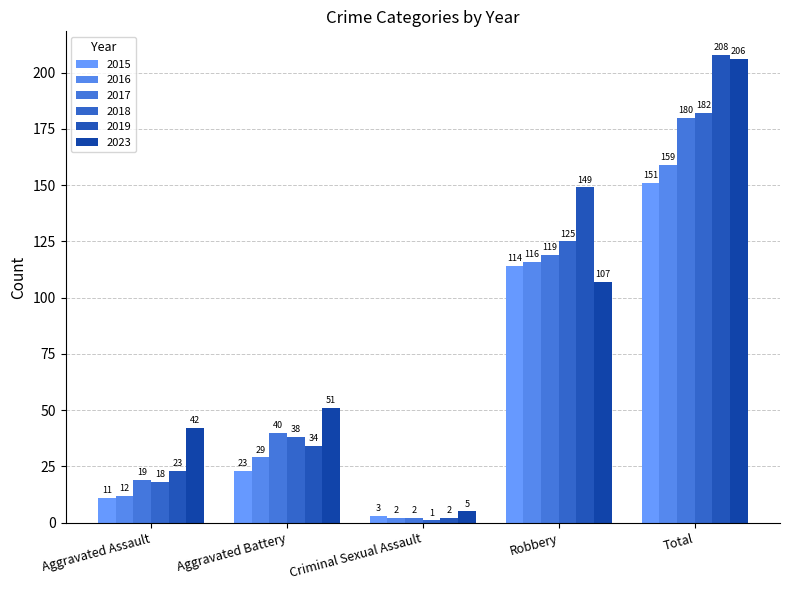

Rank the categories by 2016 value from lowest to highest.

Criminal Sexual Assault, Aggravated Assault, Aggravated Battery, Robbery, Total